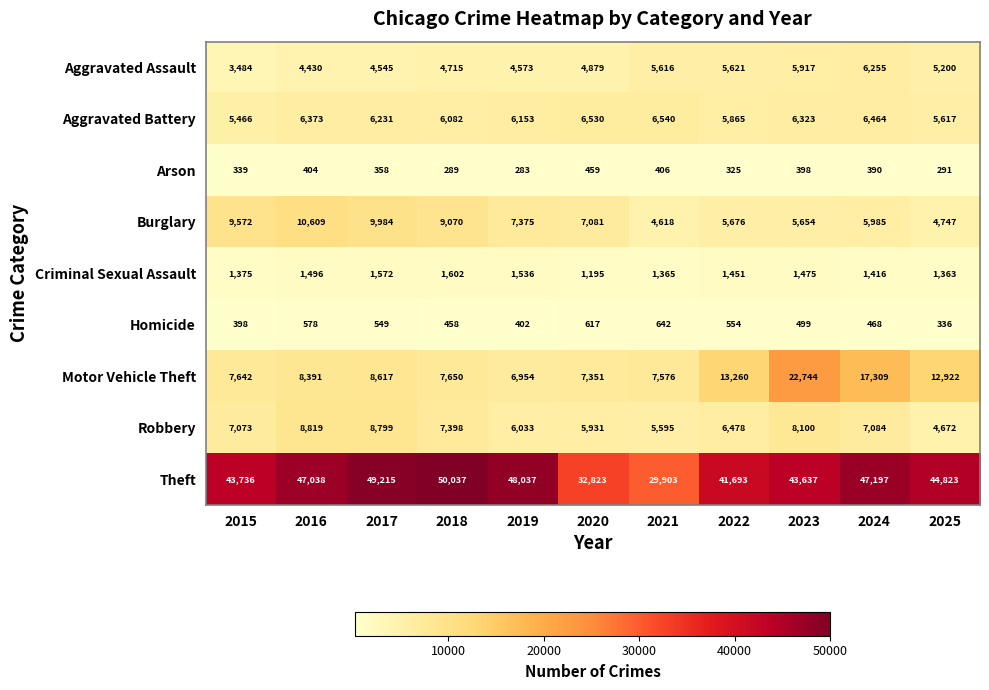

Count the number of categories in the chart.

11